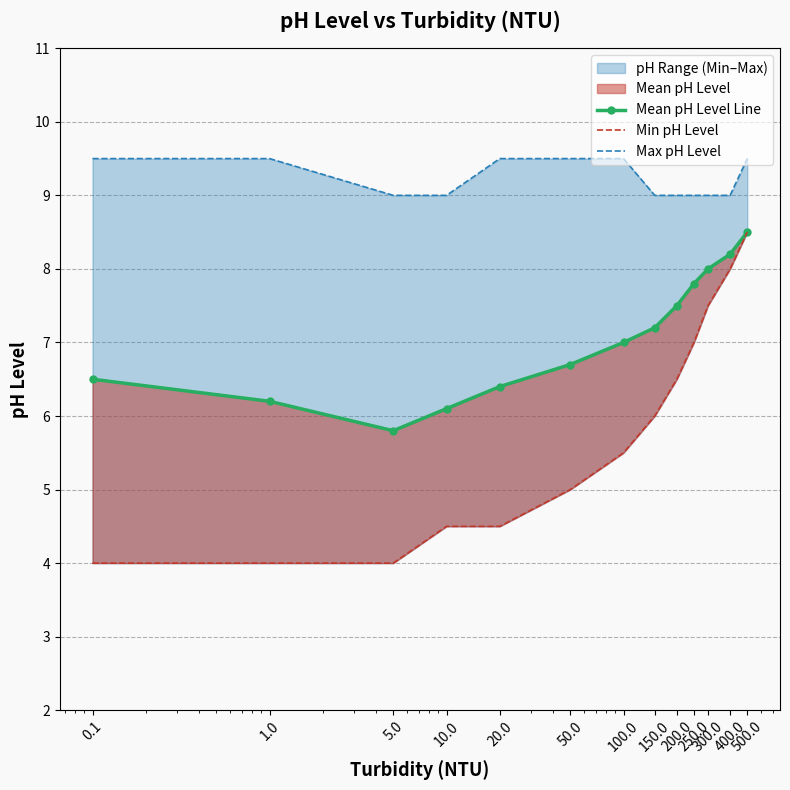

List the labels in order of Max pH Level value, smallest first.

5.0, 10.0, 150.0, 200.0, 250.0, 300.0, 400.0, 0.1, 1.0, 20.0, 50.0, 100.0, 500.0